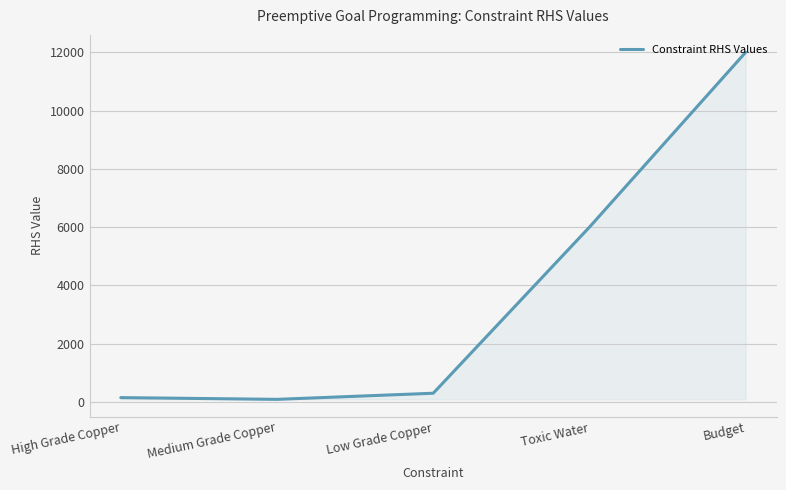

How many categories are shown in the chart?

5